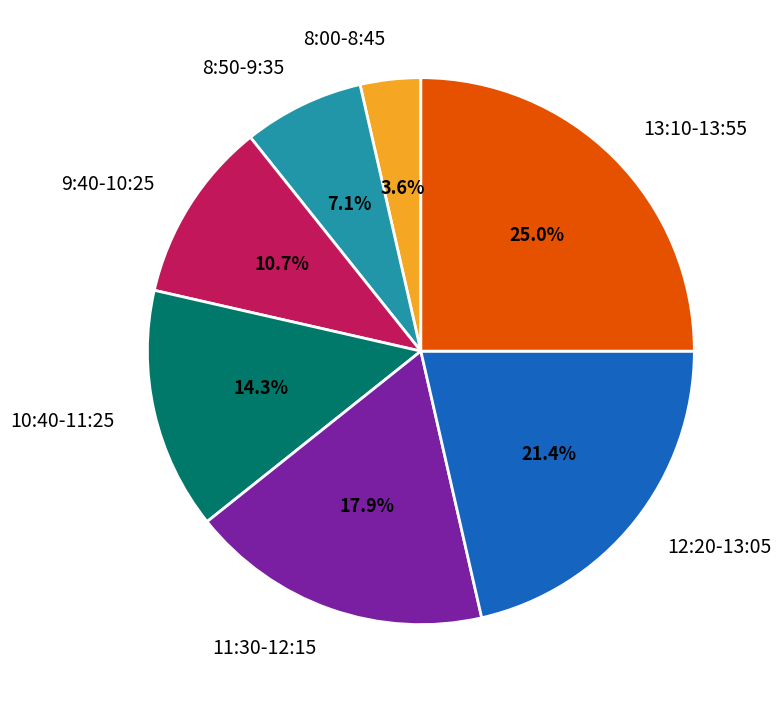

How many segments does this pie chart have?

7